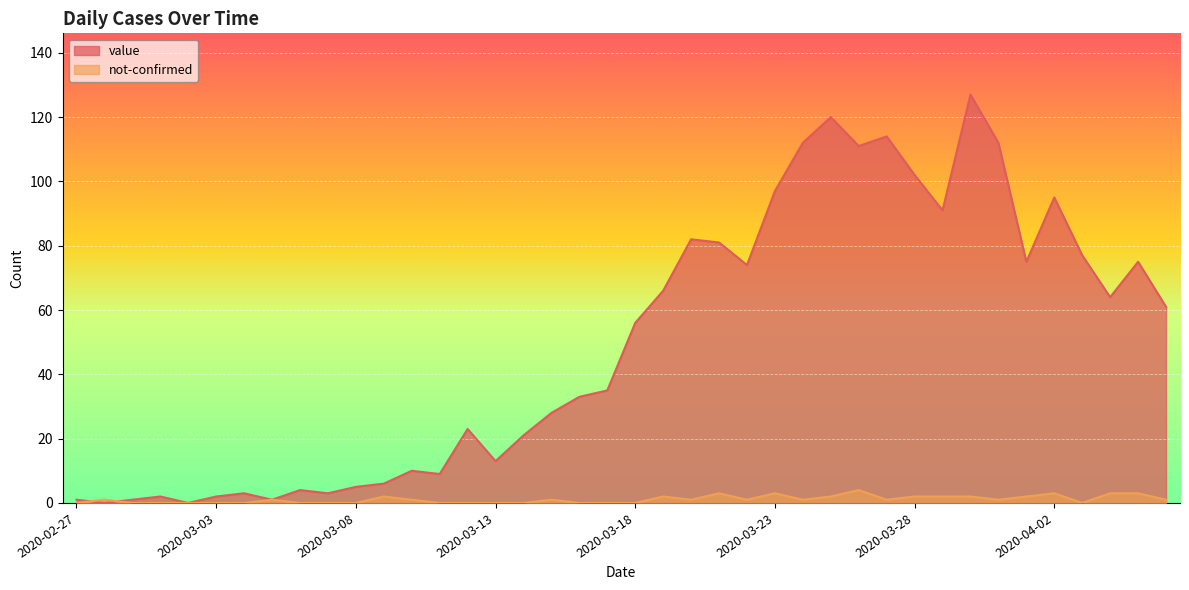

What is the maximum value for value?

127